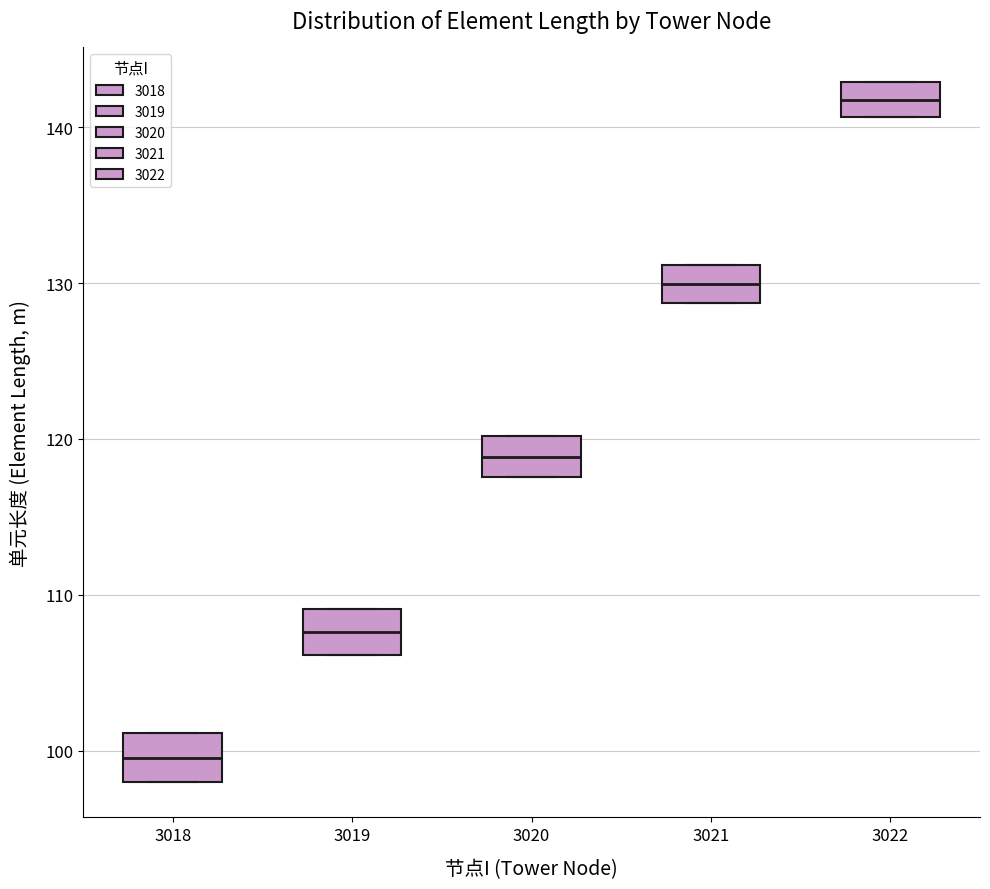

Where is the upper edge of the box at x = 3018 on the y-axis? The values are not printed on the chart, so give them approximately, as read against the axis.

101